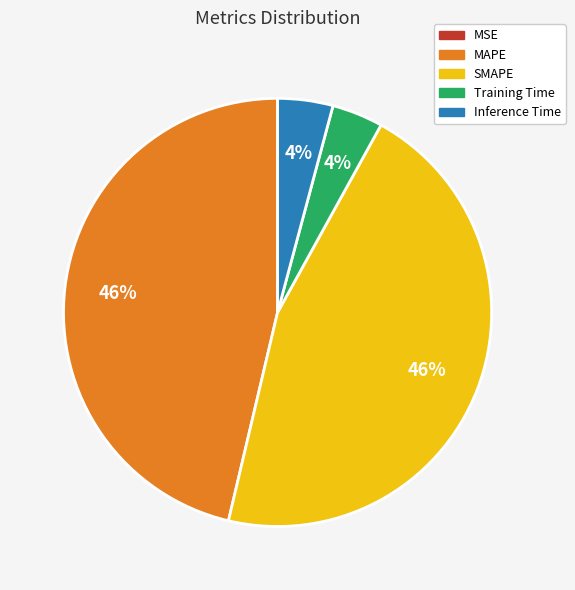

Is it true that Training Time is 4% of the pie?

True